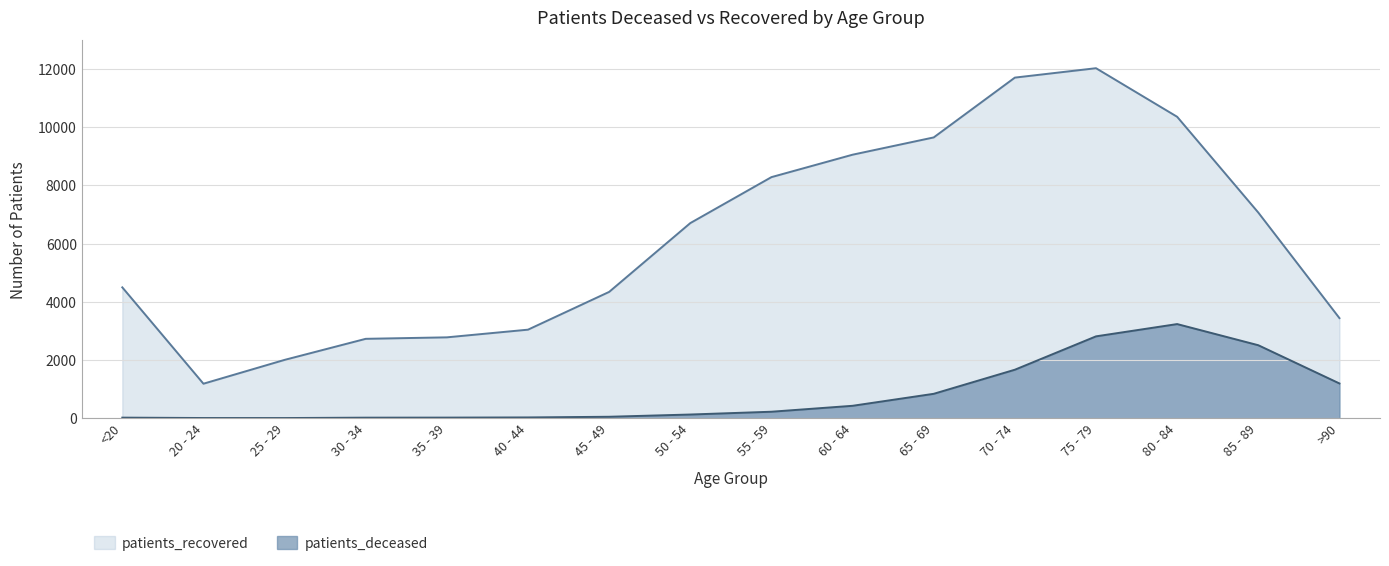

True or false: patients_deceased and patients_recovered intersect in this chart.

False